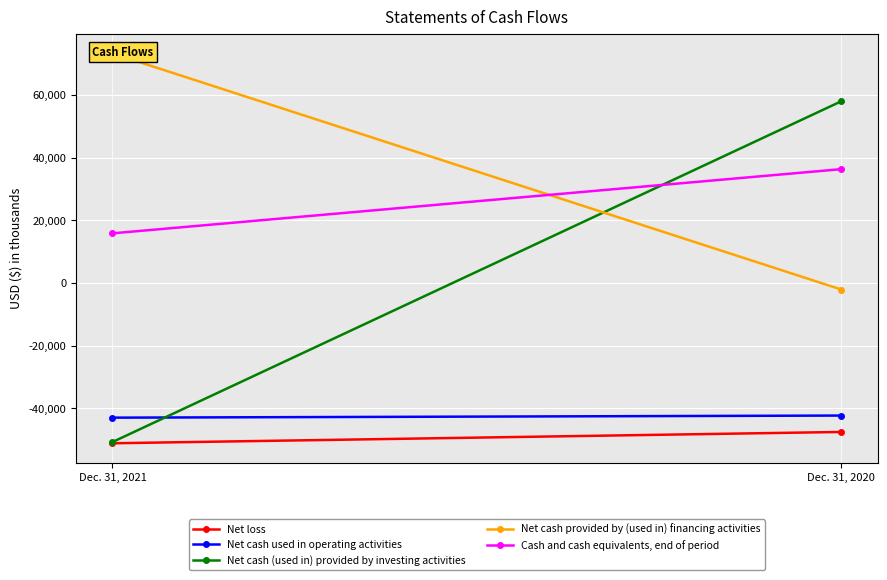

The value of Net loss at Dec. 31, 2021 is -51172. True or false?

True